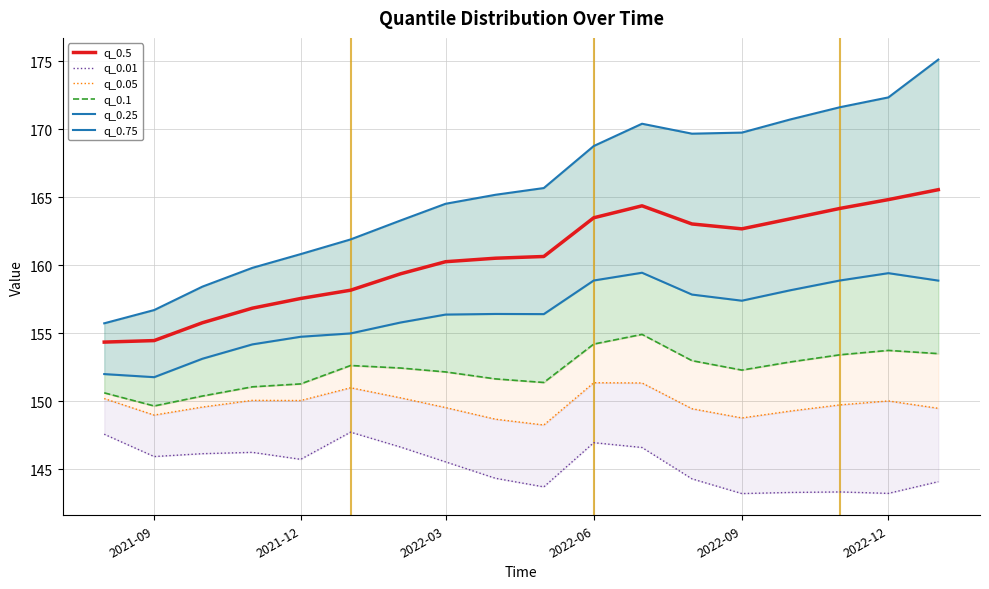

What is the lowest value of the q_0.75 series?

155.7